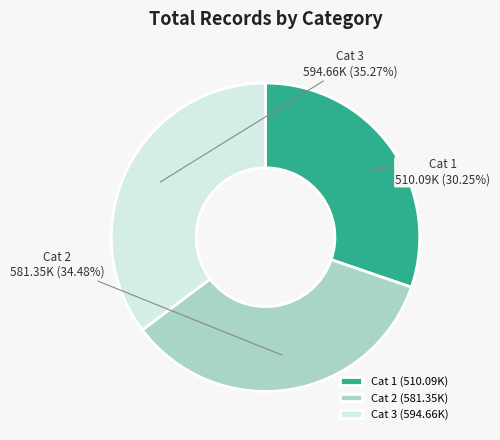

What is the largest slice in the pie chart?

Cat 3 (594.66K)